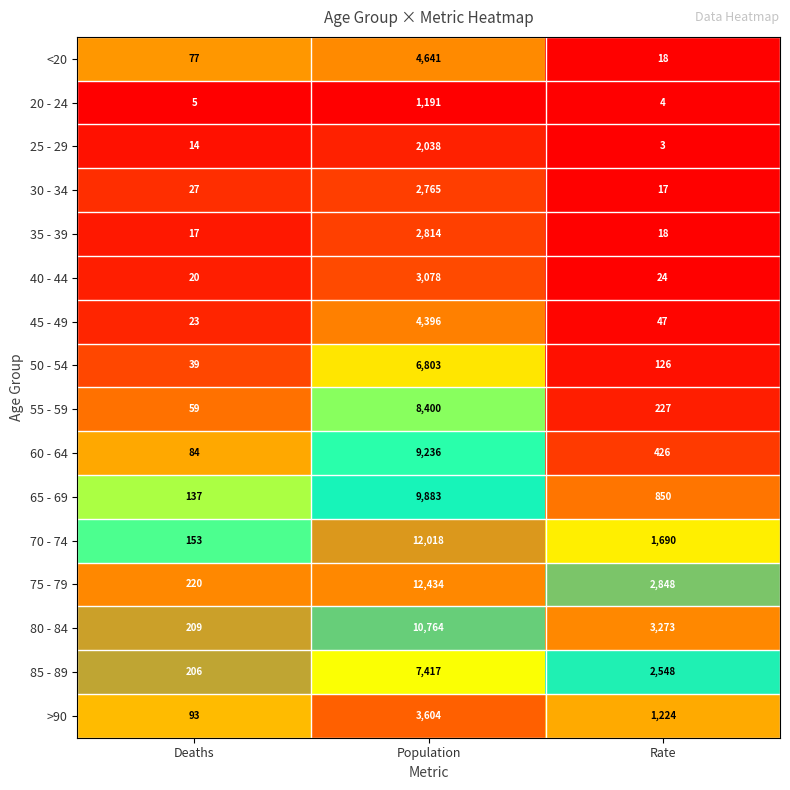

True or false: 30 - 34 has a value of 27 at Deaths.

True